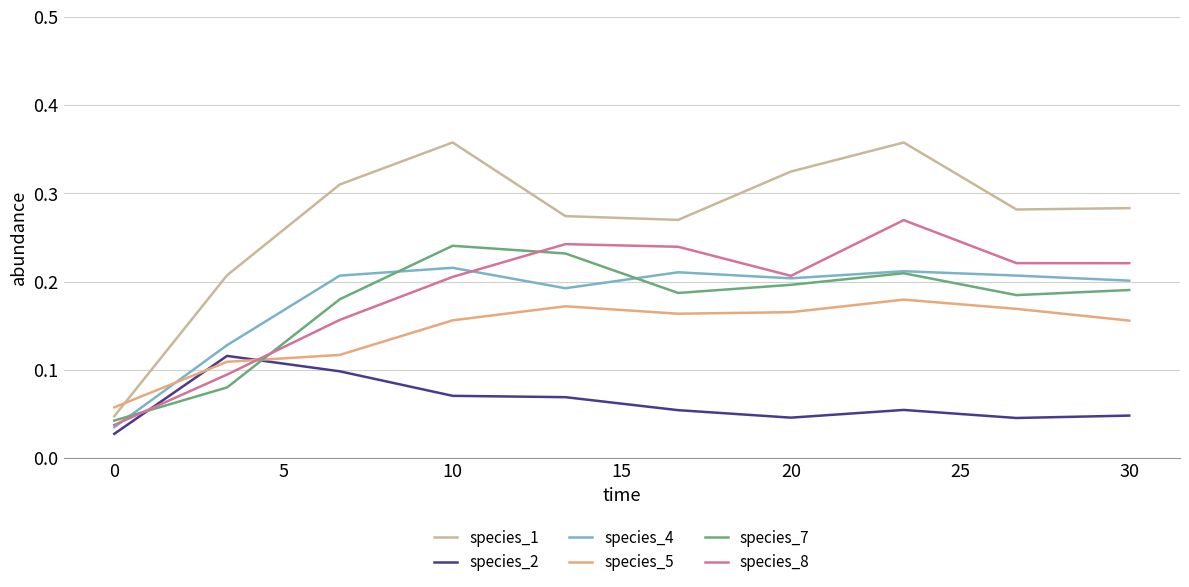

Which series has the largest total across all categories?

species_1